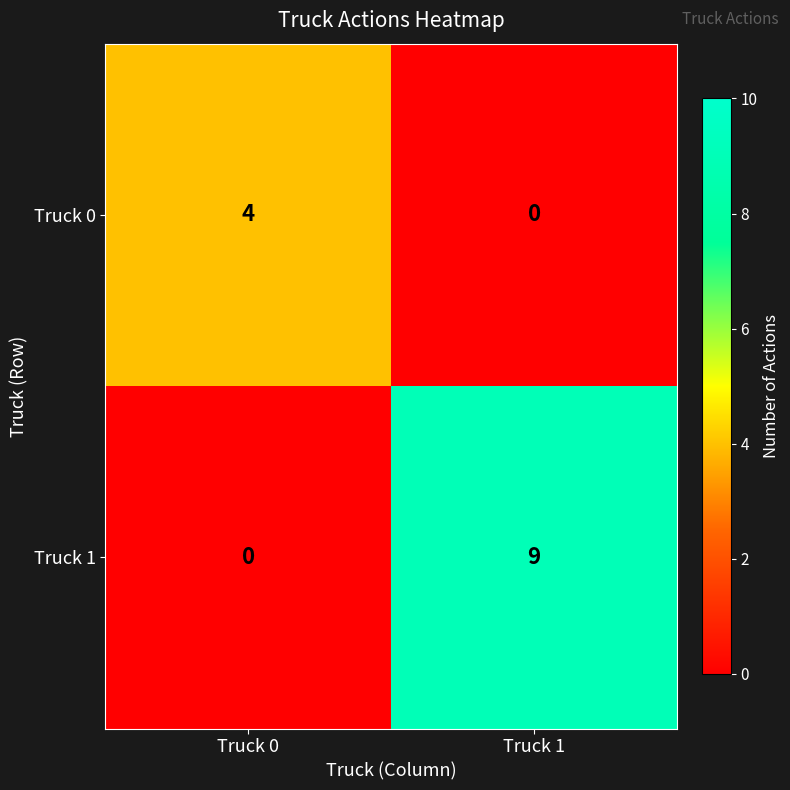

The Truck 0 series shows 0 at Truck 1. True or false?

True